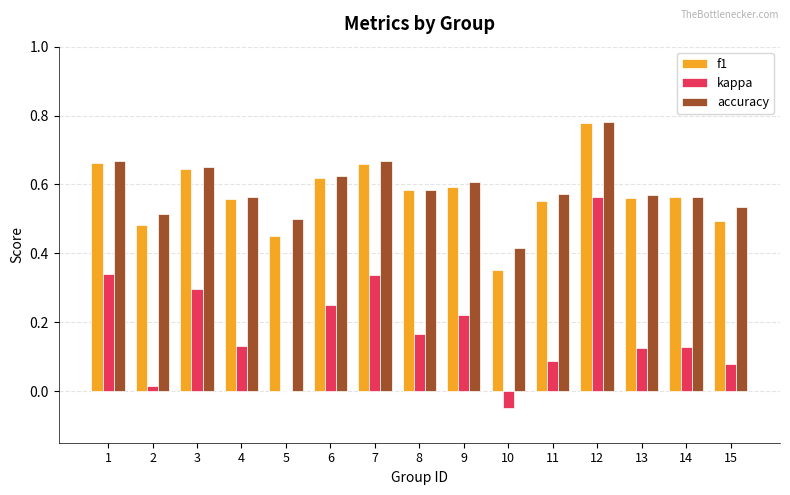

Which series changed the most between 11 and 15?

f1